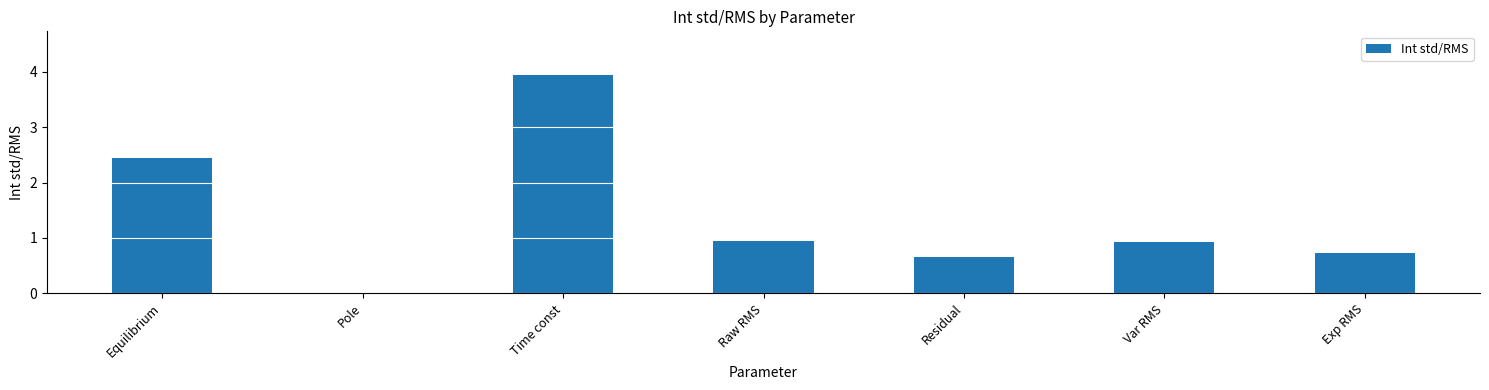

Which category has the highest value across all series?

Time const